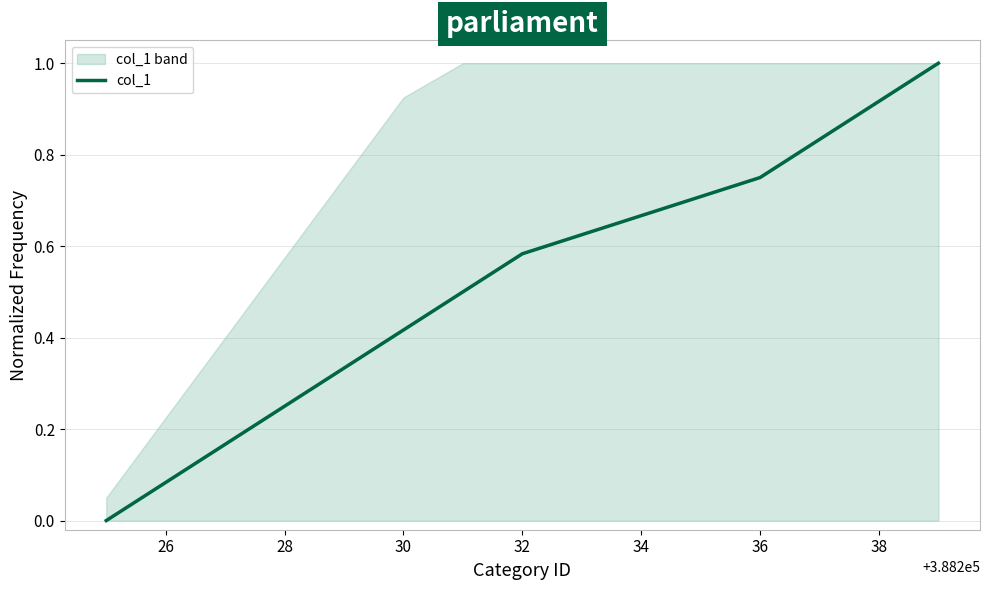

What is the highest value of the col_1 series?

1.0